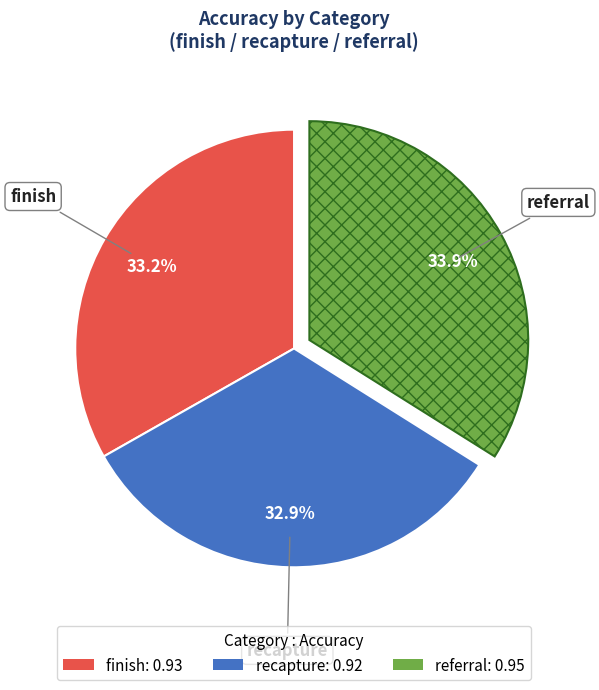

To the nearest percent, what is the difference between the finish and referral slice percentages?

1%